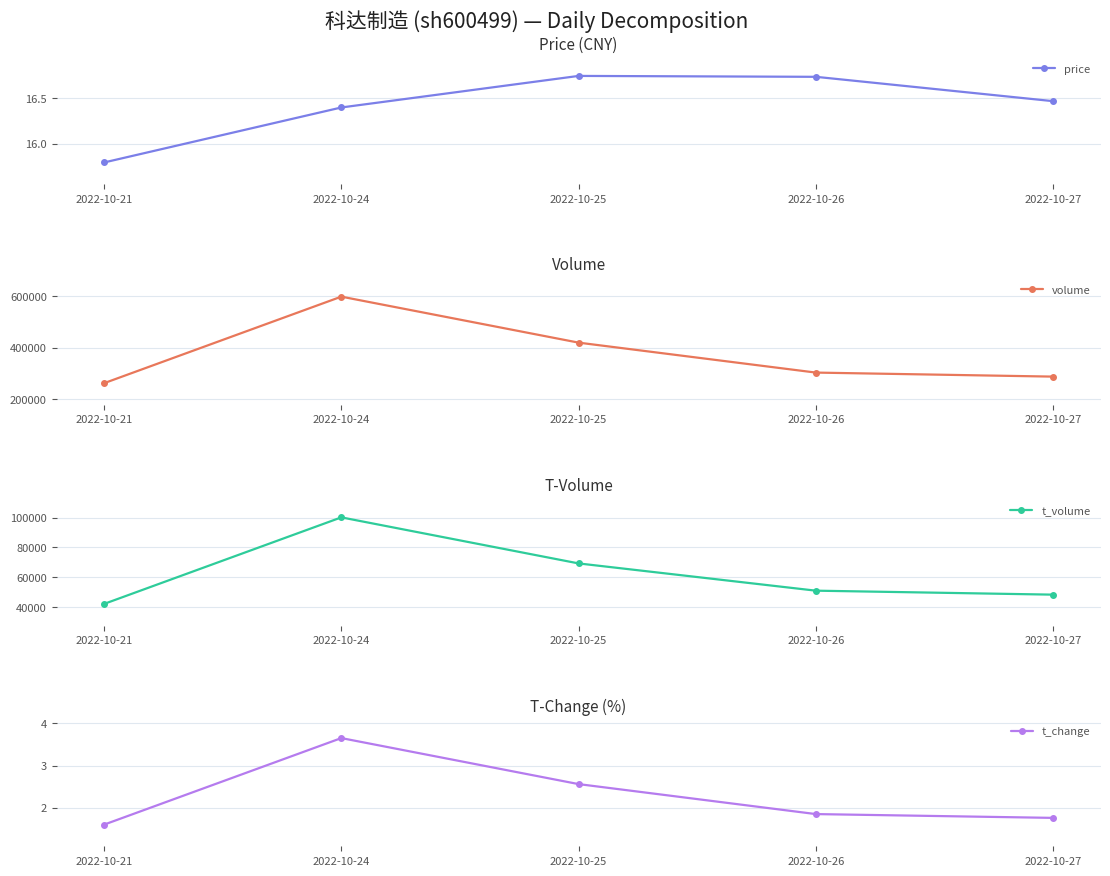

The price series shows 16.7 at 2022-10-26. True or false?

True